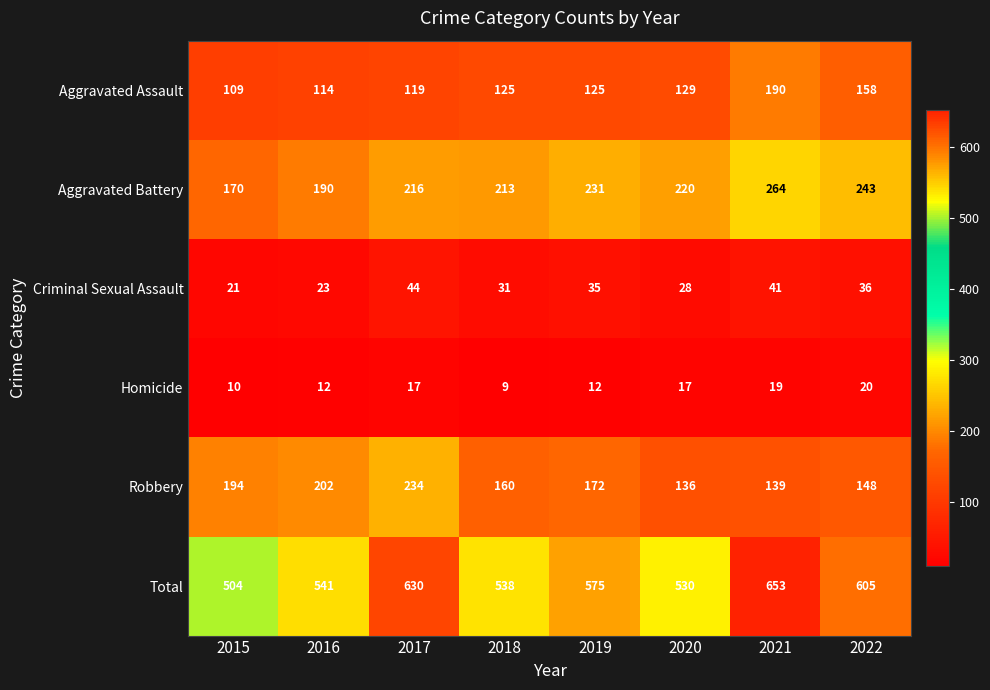

How many data points in Homicide are less than 17?

4